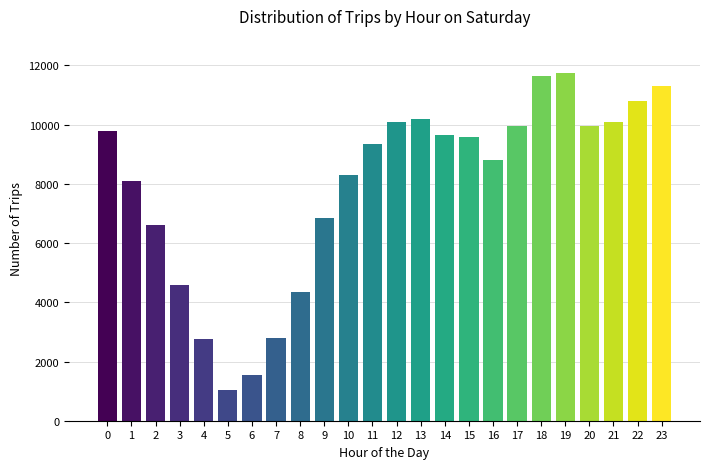

The value at 21 is 10100. True or false?

True